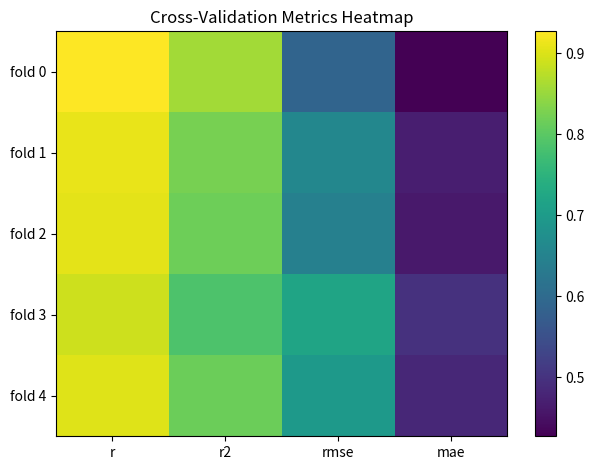

At rmse, list the series in order from smallest to largest.

fold 0, fold 2, fold 1, fold 4, fold 3